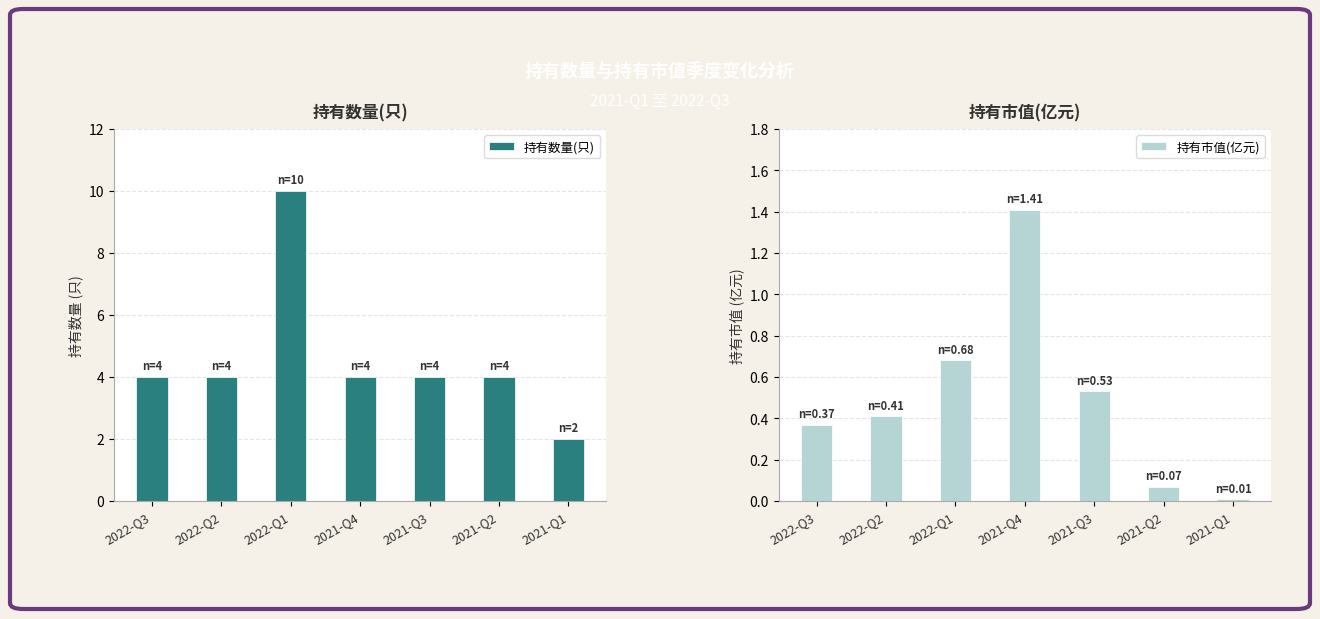

True or false: 持有市值(亿元) has a value of 0.4 at 2022-Q2.

True